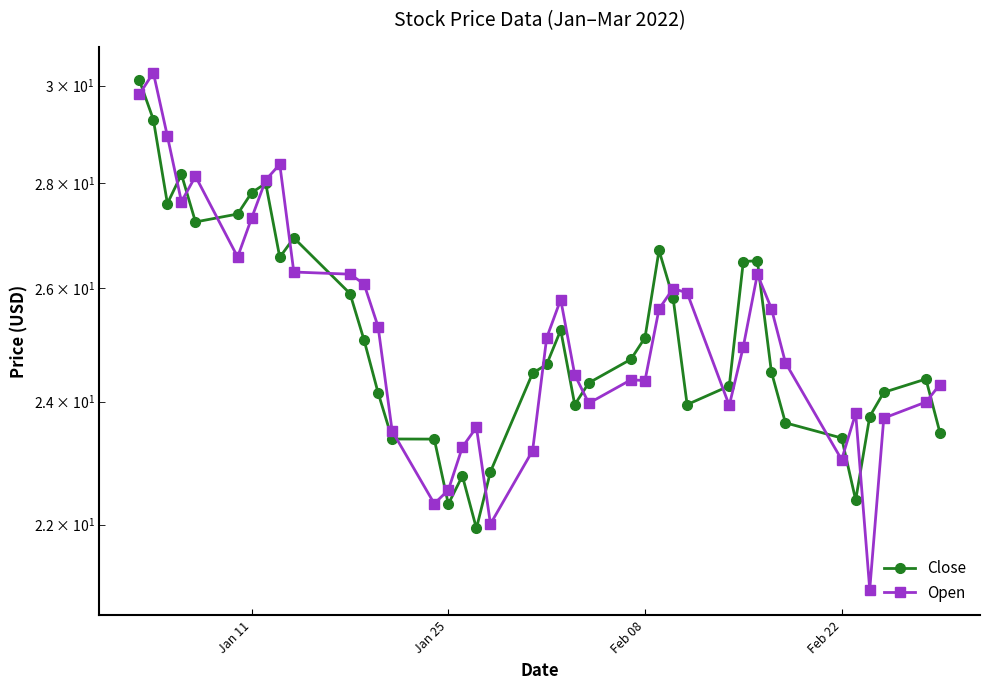

Rank the series by their maximum value, from highest to lowest.

Open, Close